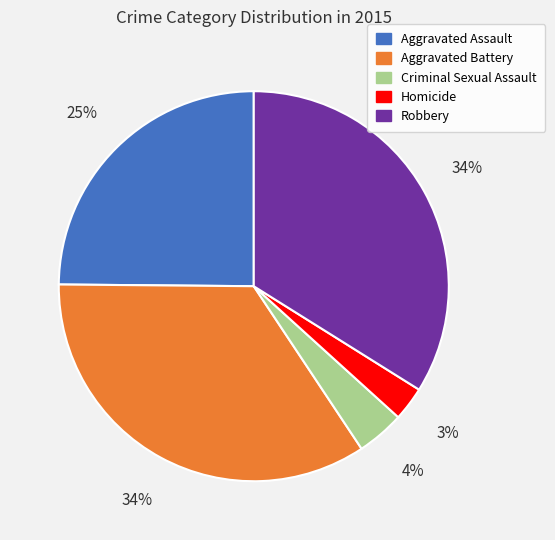

To the nearest percent, what is the combined percentage of Aggravated Assault and Criminal Sexual Assault?

29%